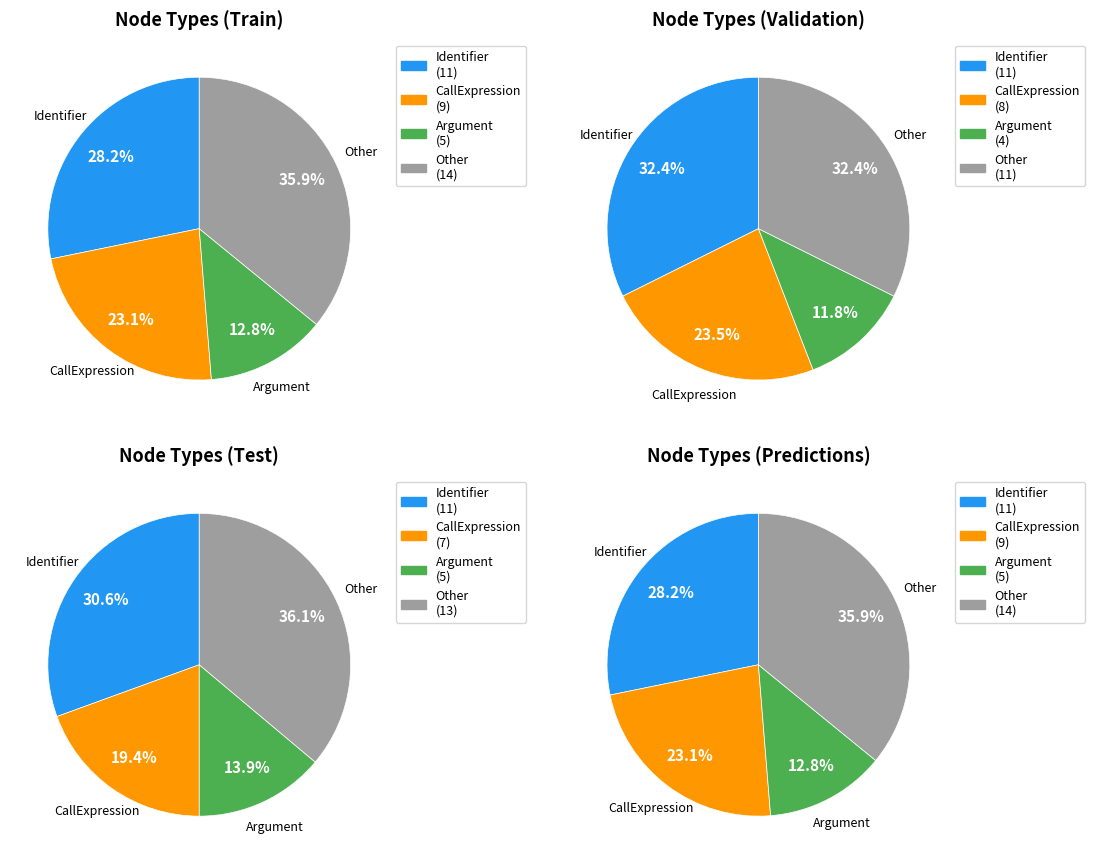

To the nearest percent, what portion does Argument represent?

12%